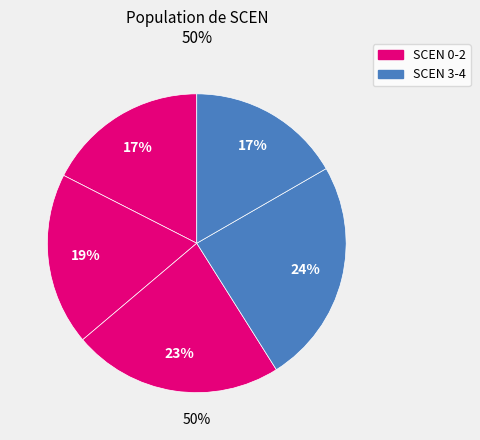

To the nearest percent, what is the average slice percentage?

20%